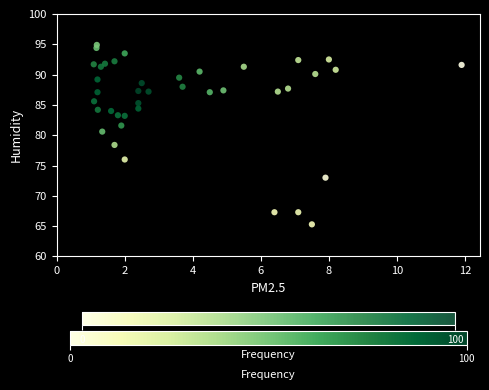

What is the range of X values (max minus min)?

10.8